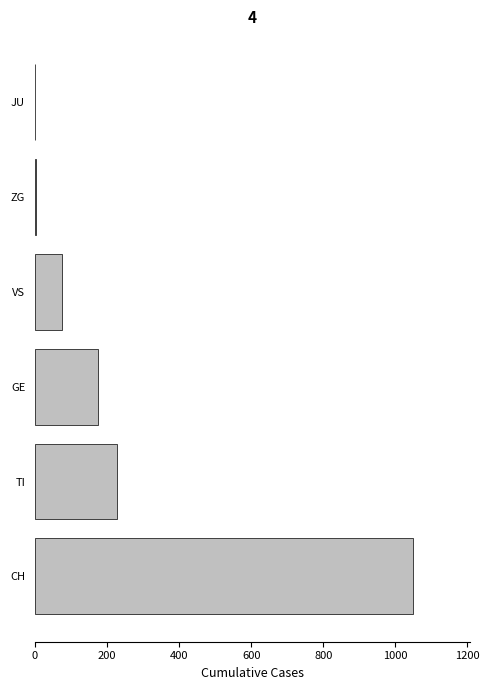

The value at GE is 176. True or false?

True